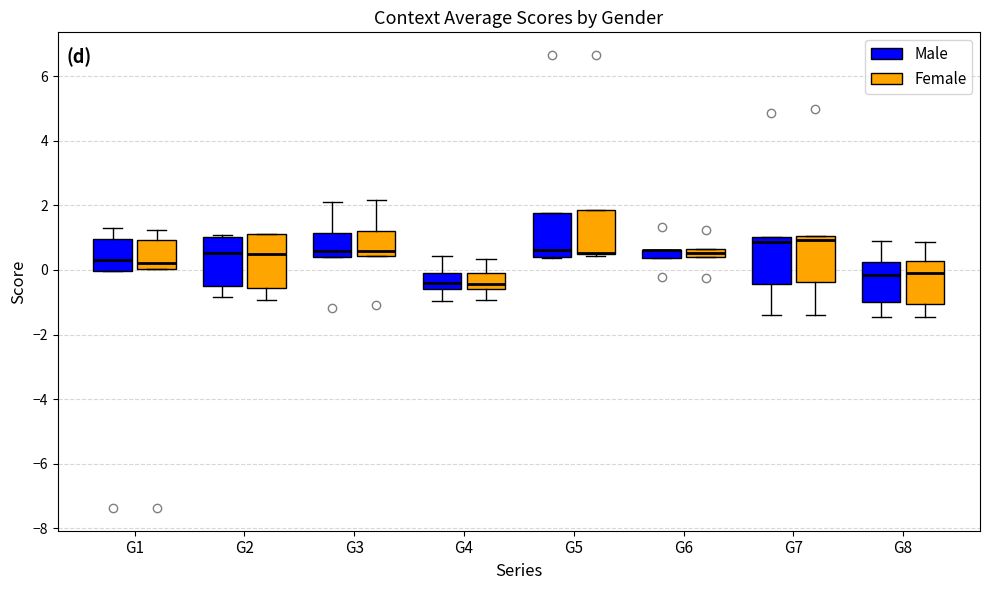

Where is the lower edge of the box for G6 (Female) on the y-axis? The values are not printed on the chart, so give them approximately, as read against the axis.

0.4